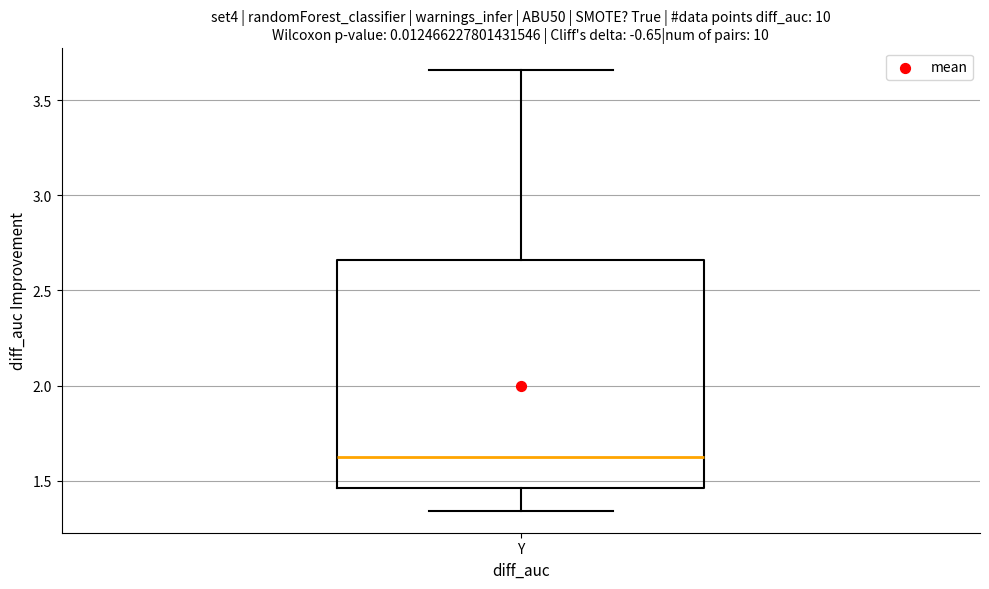

Read this box plot against the y-axis: the position of the median line, the range covered by the box, and the ends of both whiskers. The values are not printed on the chart, so give them approximately, as read against the axis.

median 1.60, box 1.45 to 2.65, whiskers 1.35 to 3.65